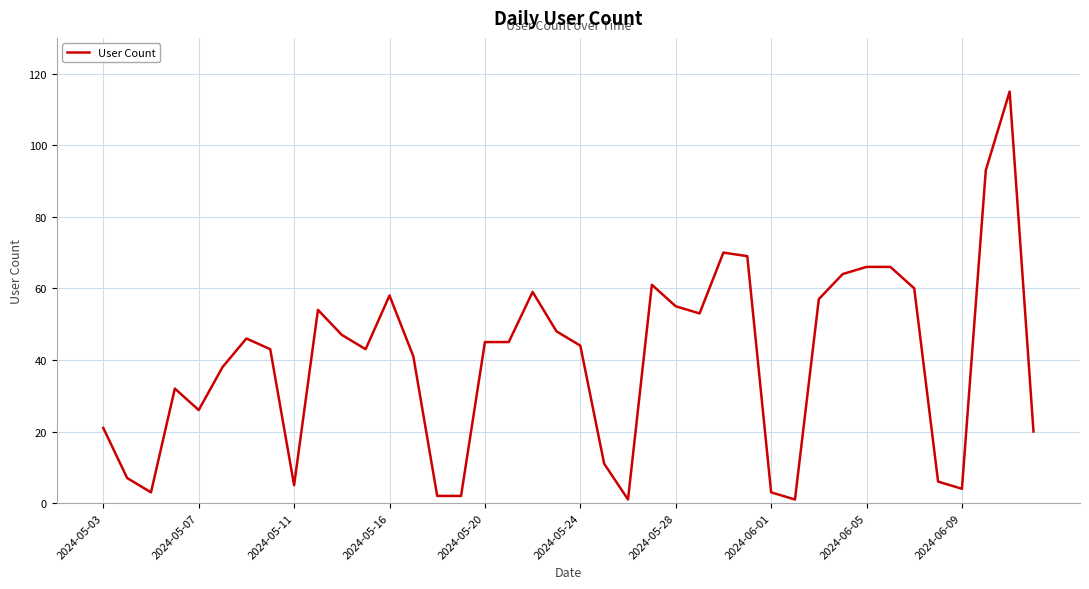

What is the greatest value displayed?

115